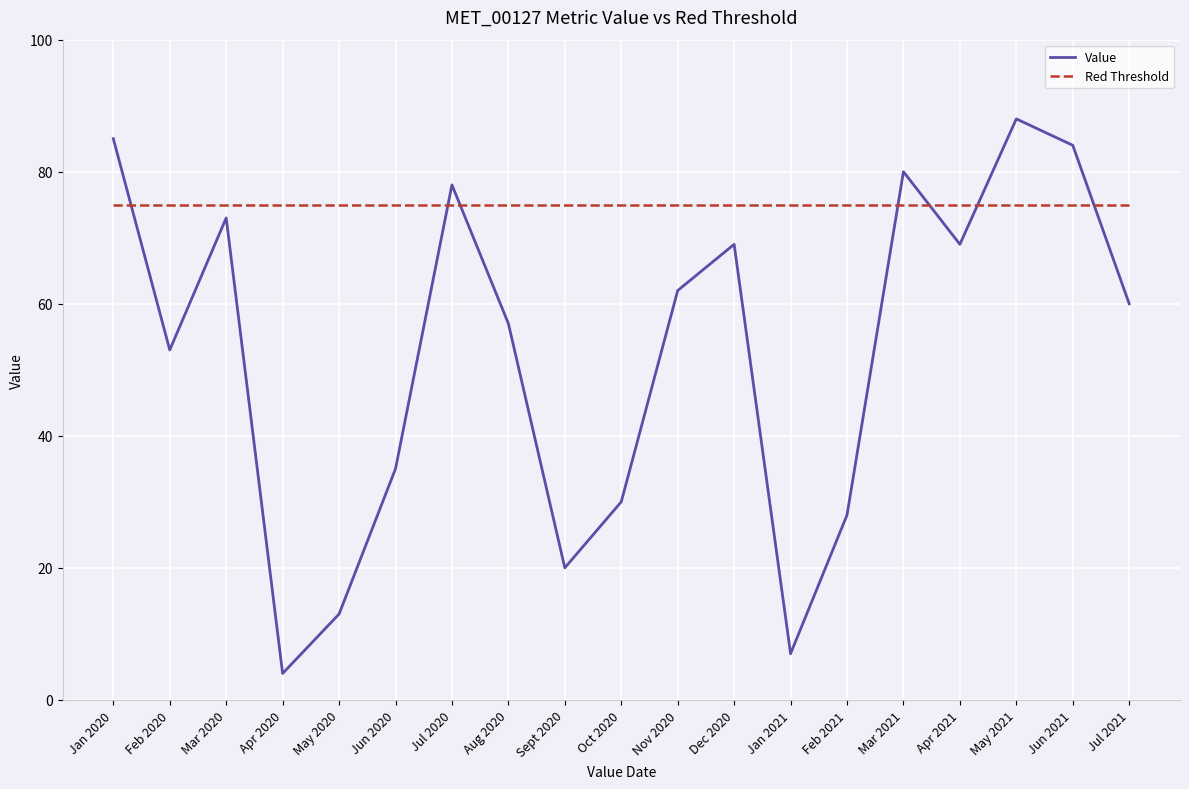

Which series has the largest total across all categories?

Red Threshold